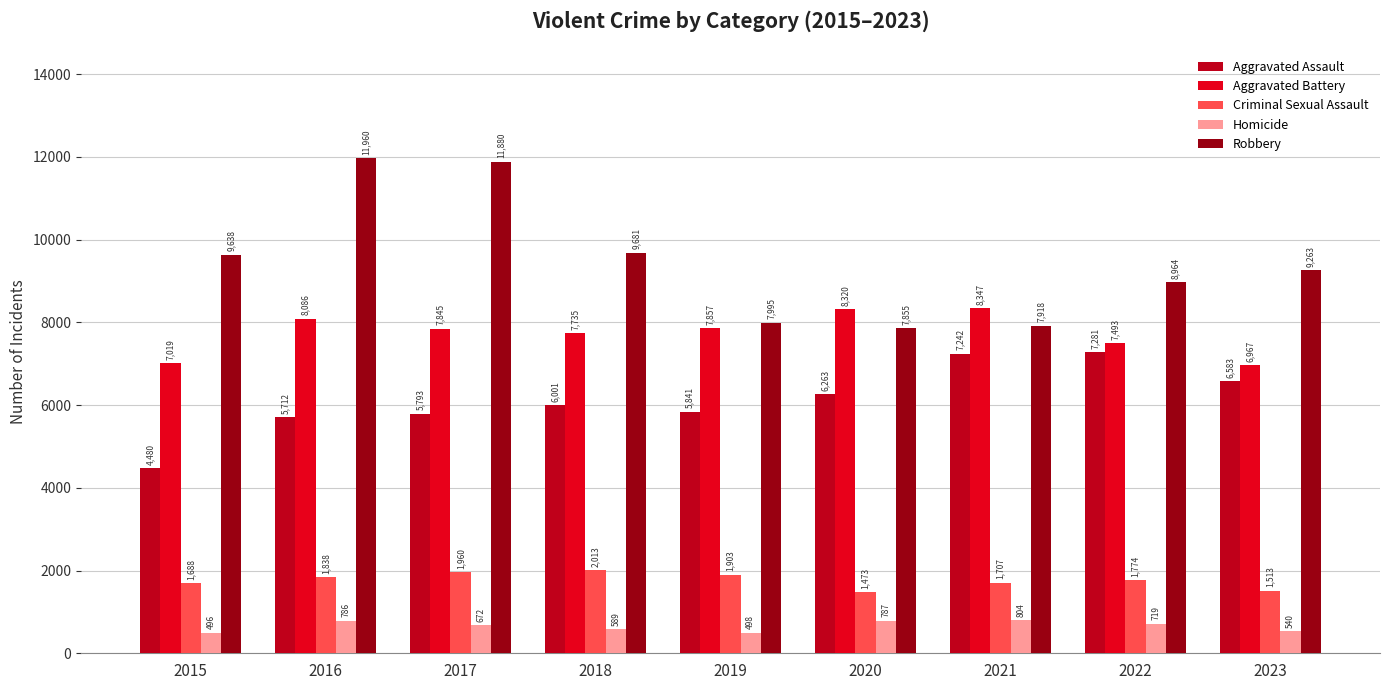

What is the sum of the Aggravated Battery values at 2023 and 2019?

14824